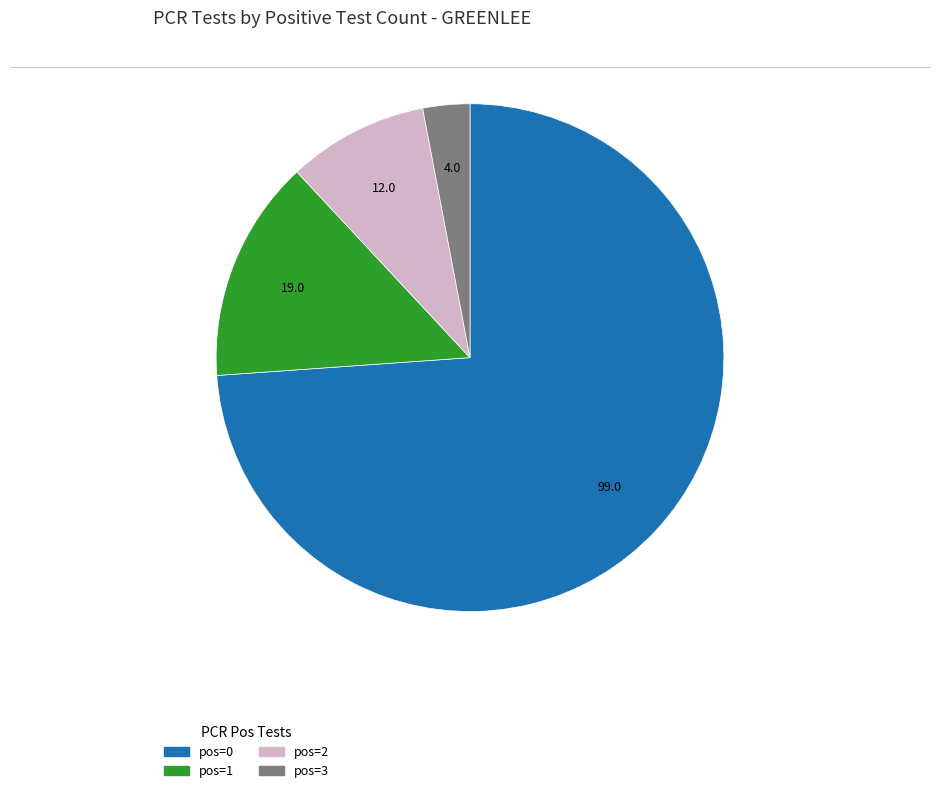

Is there a majority slice in this chart?

Yes